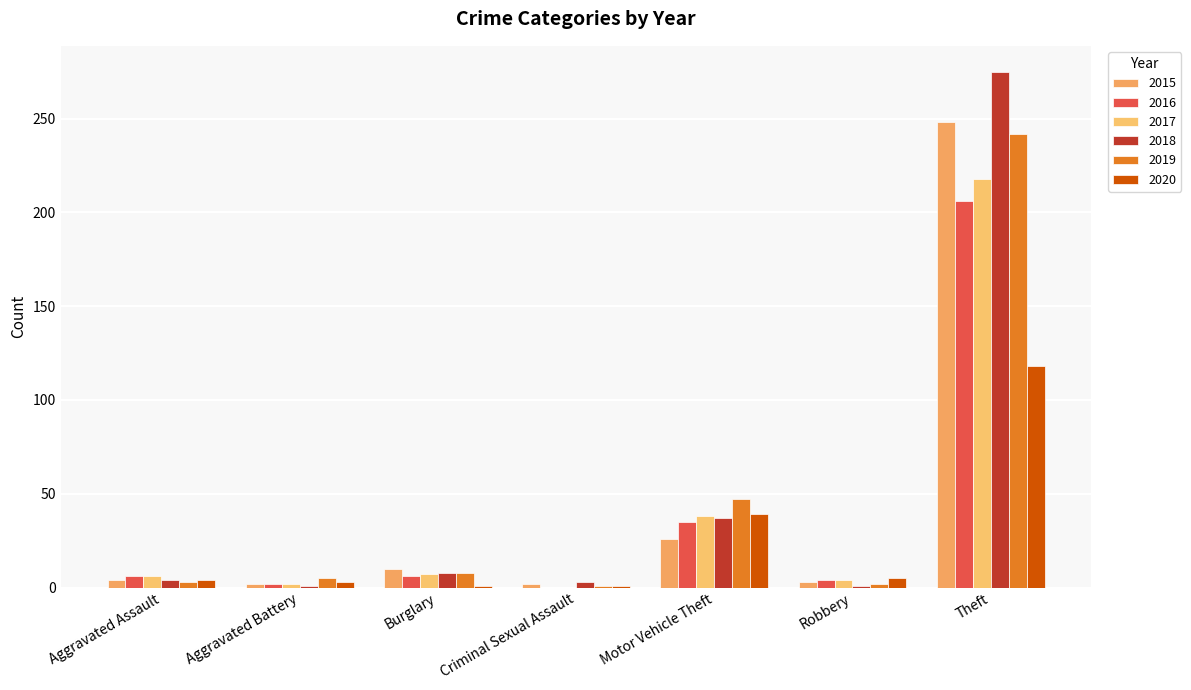

How many groups of bars are there?

7